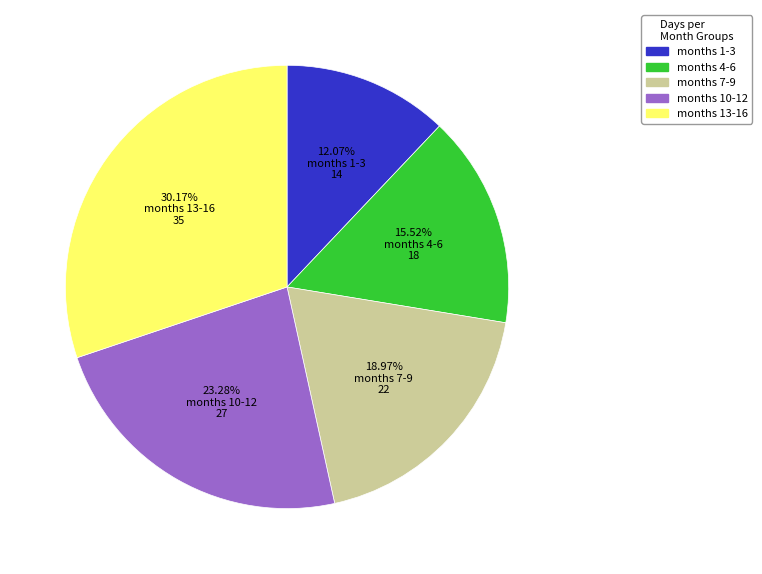

Does any single category account for the majority?

No